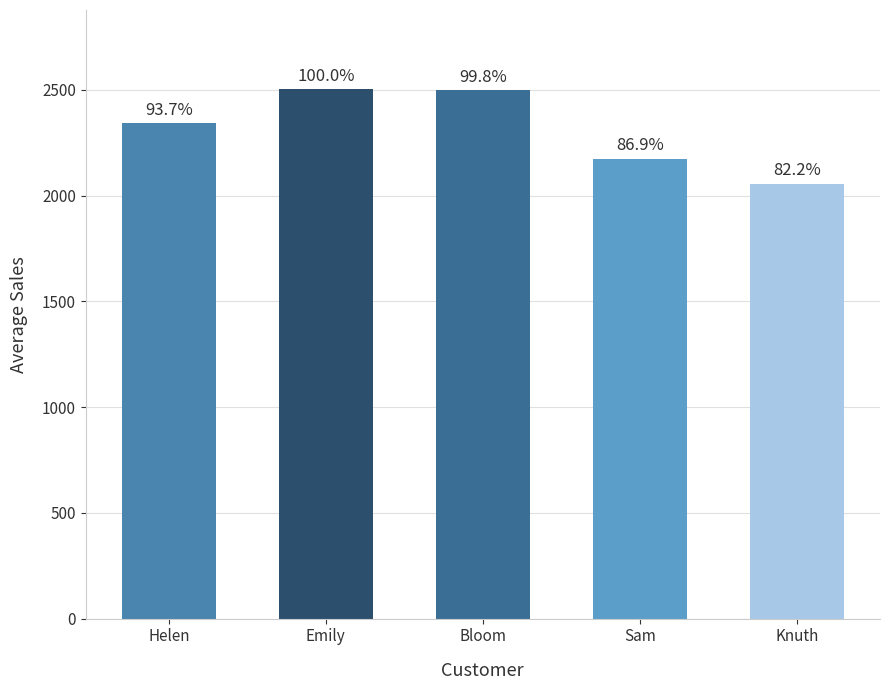

Are the bars horizontal?

No